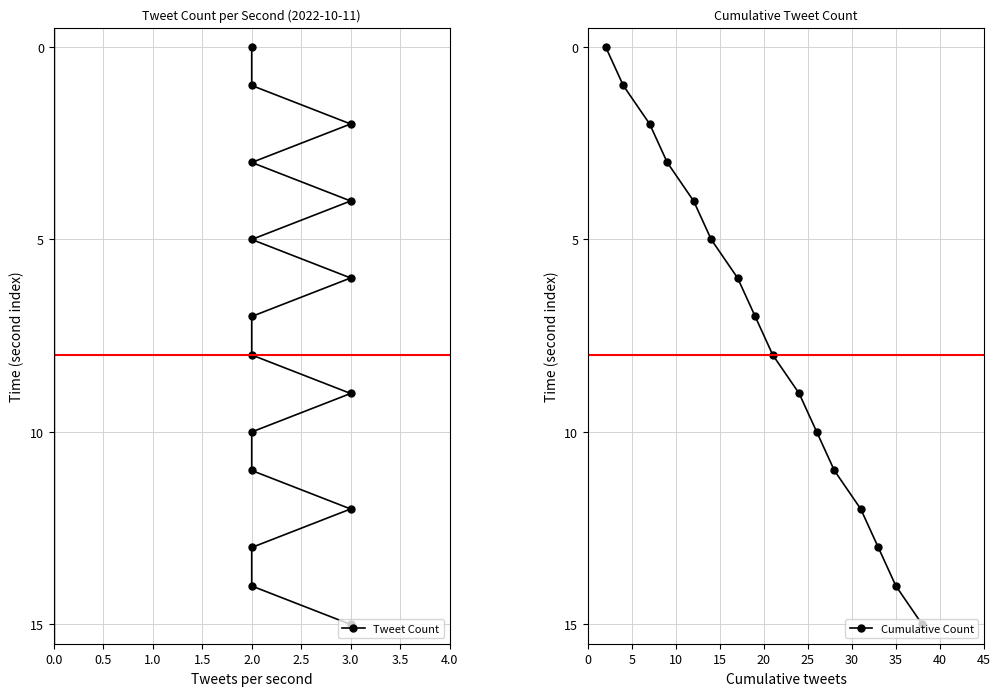

At how many categories does at least one series exceed 6?

9